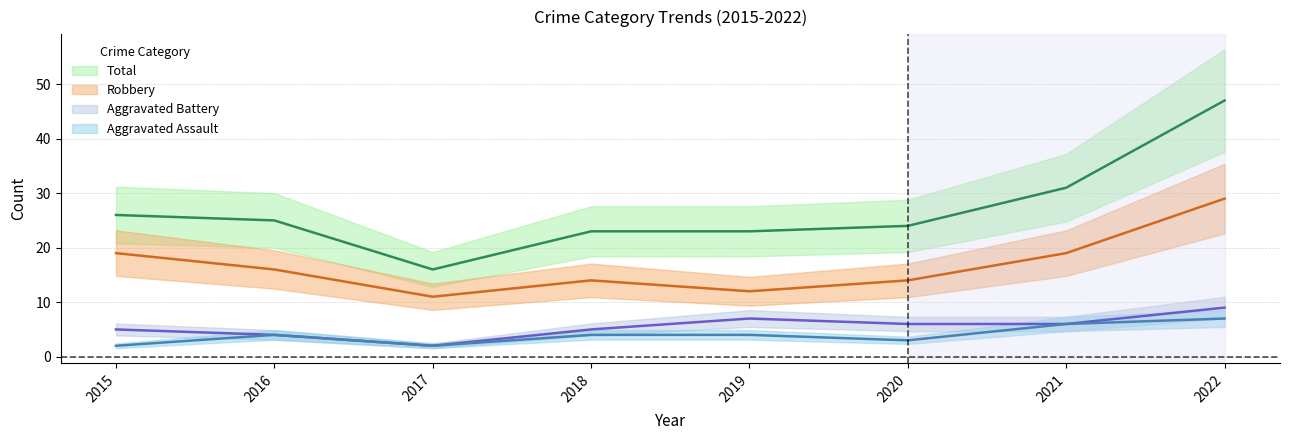

Is it true that Aggravated Assault equals 3 at 2022?

False